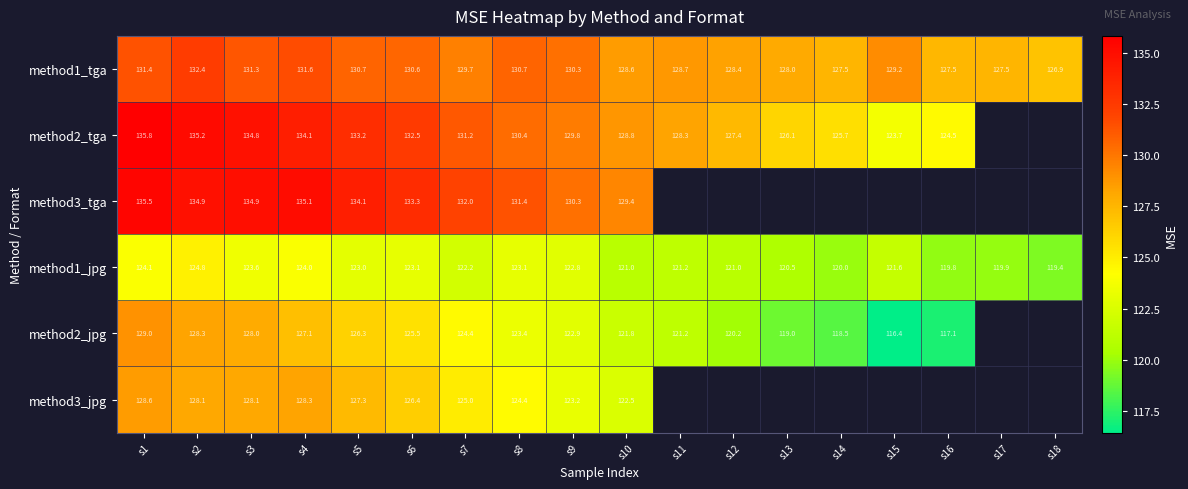

At which label does method1_jpg first exceed 122?

s1